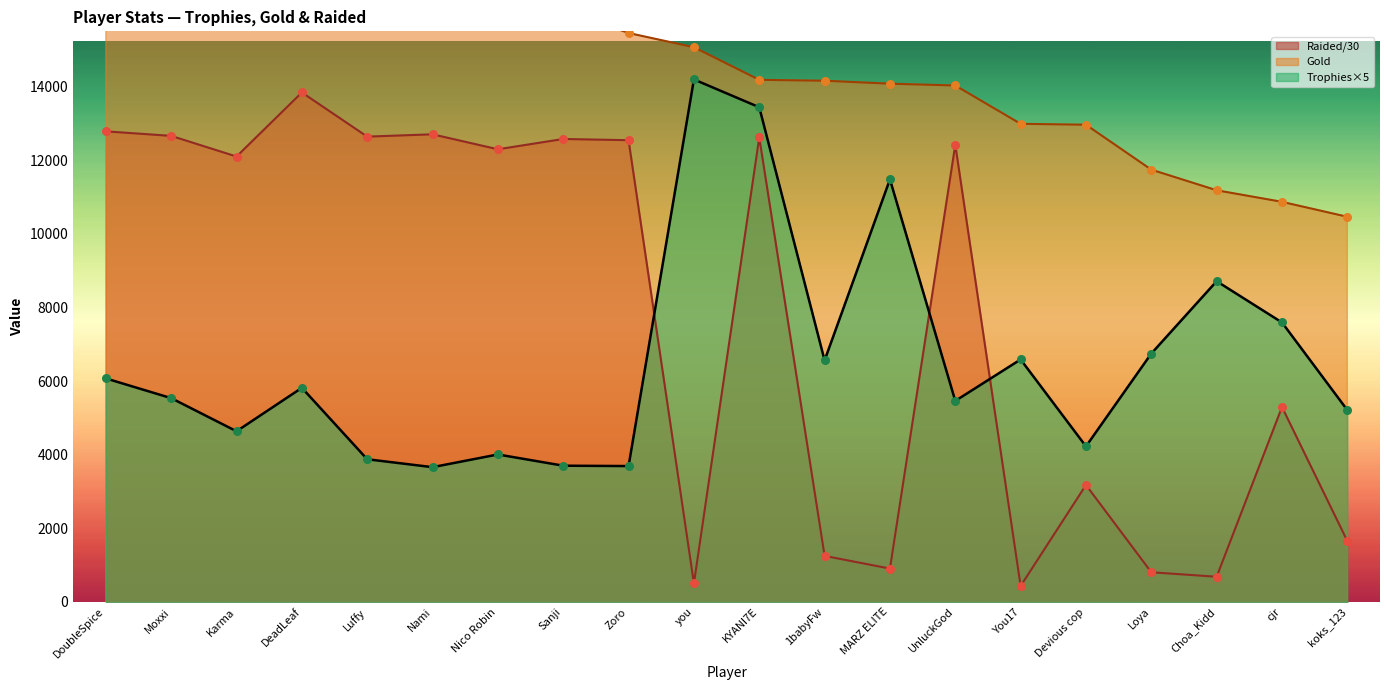

What are all the series names shown in the legend?

Trophies, Gold, Raided